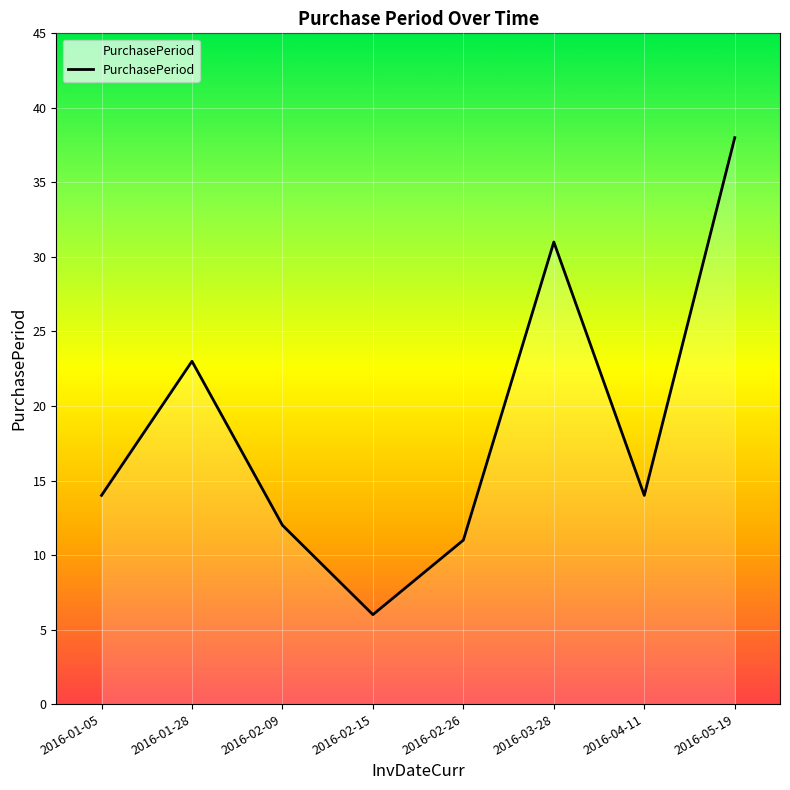

At which category does the data reach its first local valley?

2016-02-15